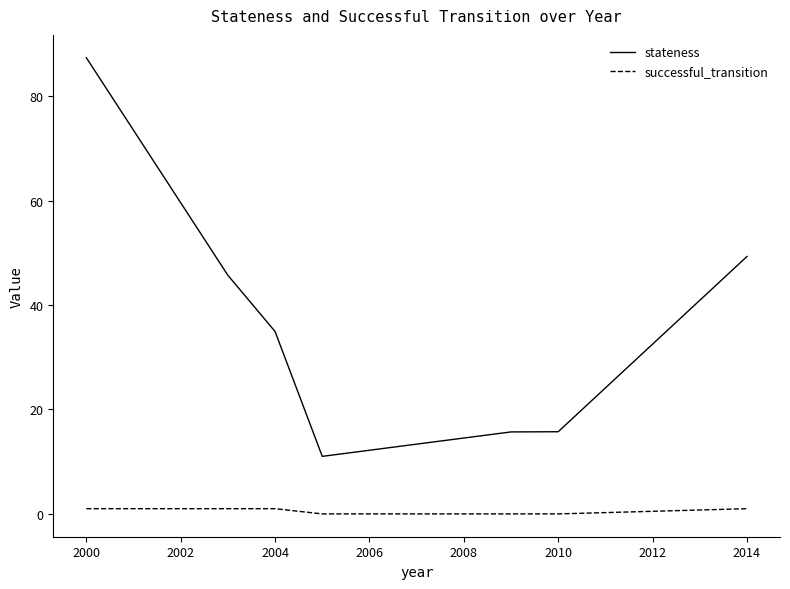

List the series in order of their peak value, lowest first.

successful_transition, stateness